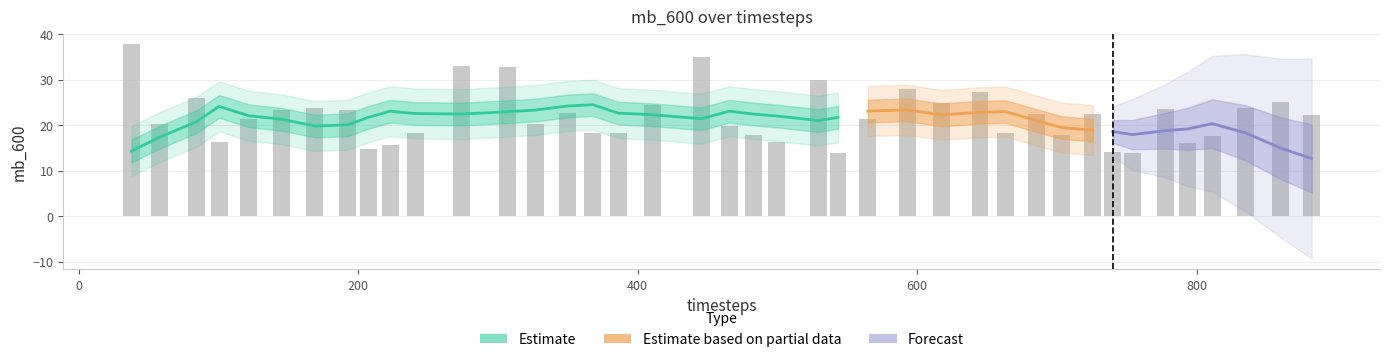

What value does the data have at 274.0?

33.0